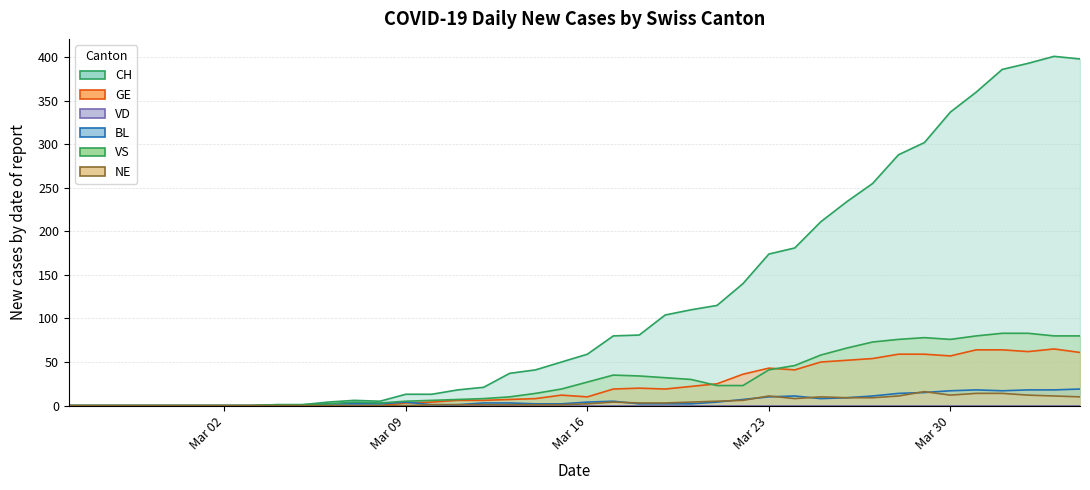

Which series has the largest range (max minus min)?

CH